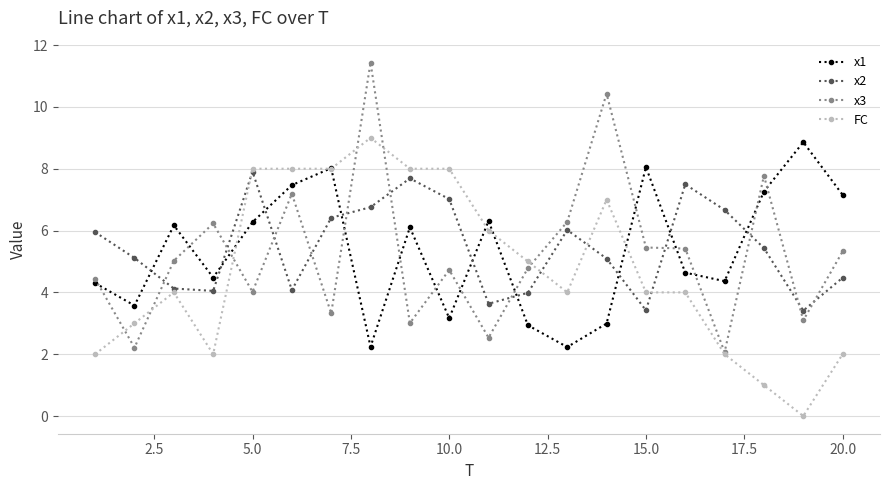

After their last crossing, which series has the higher values: x3 or x2?

x3